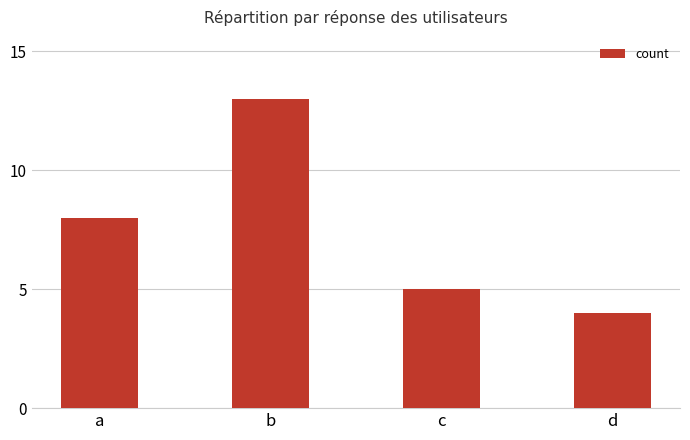

Count the number of data series in this chart.

1